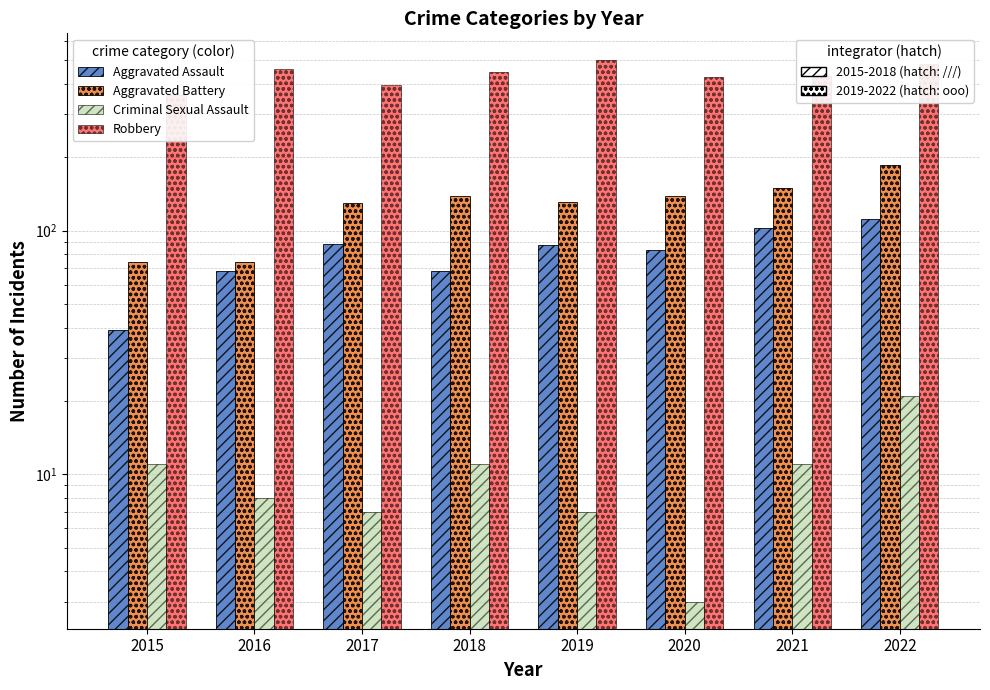

How many data points in Criminal Sexual Assault are above 11?

1